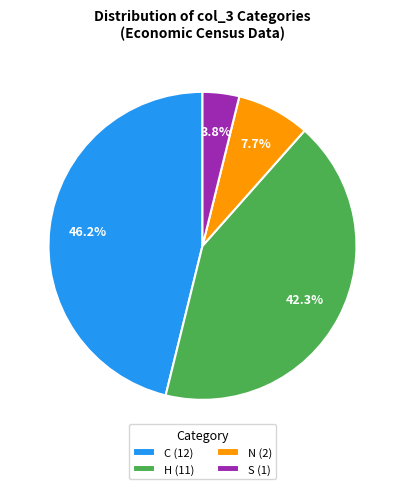

To the nearest percent, what percentage of the pie is S?

4%